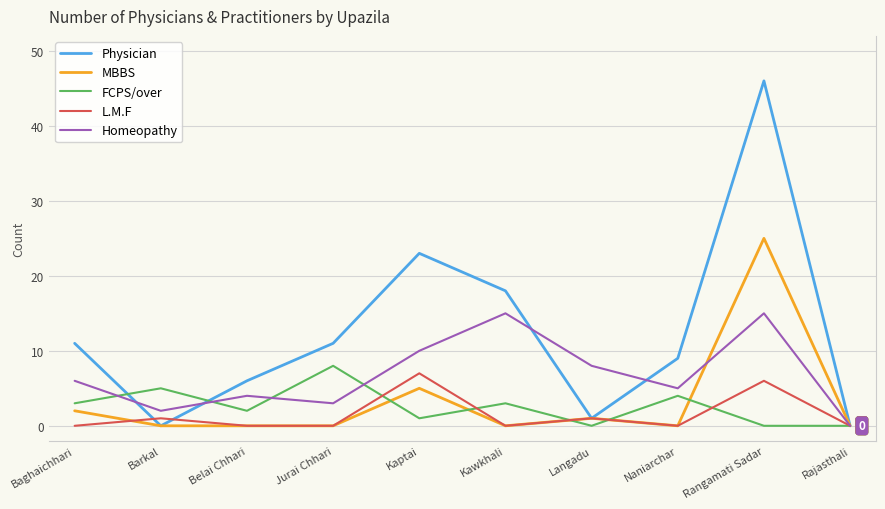

What is the difference between the maximum and second lowest values in the FCPS/over series?

8